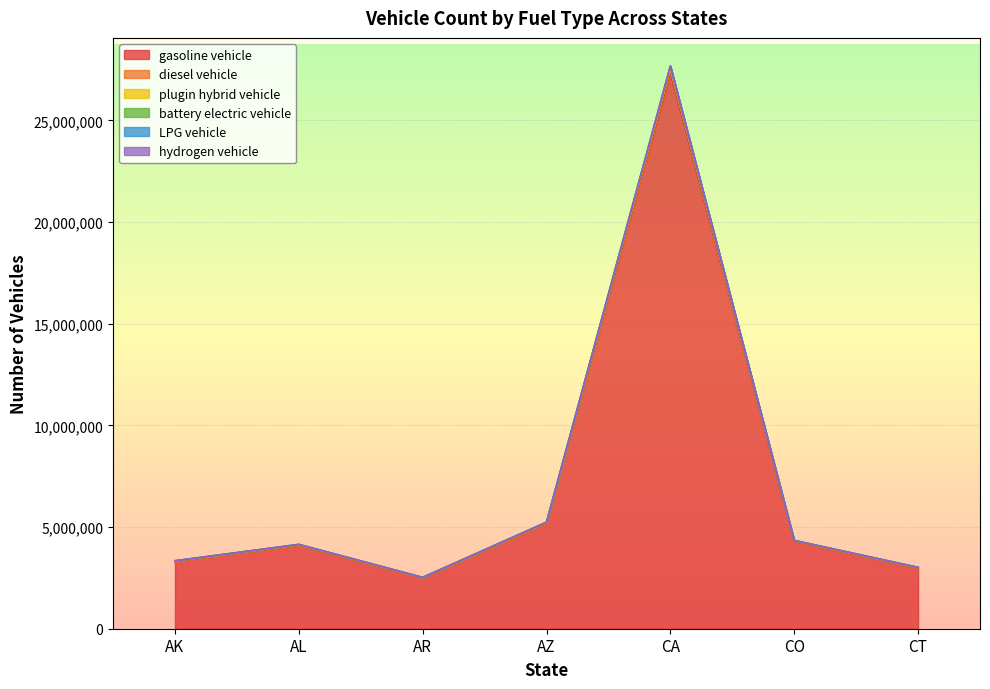

At AZ, list the series in order from largest to smallest.

hydrogen vehicle, LPG vehicle, battery electric vehicle, plugin hybrid vehicle, diesel vehicle, gasoline vehicle